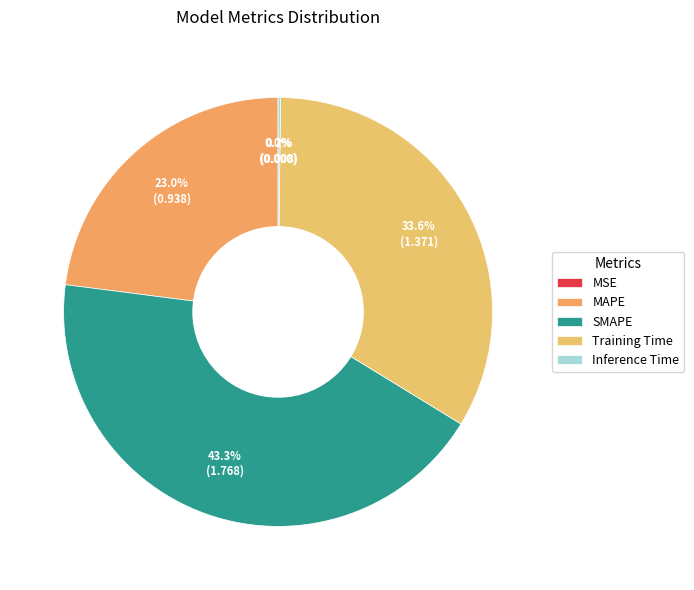

To the nearest percent, what is the combined percentage of SMAPE and MSE?

43%